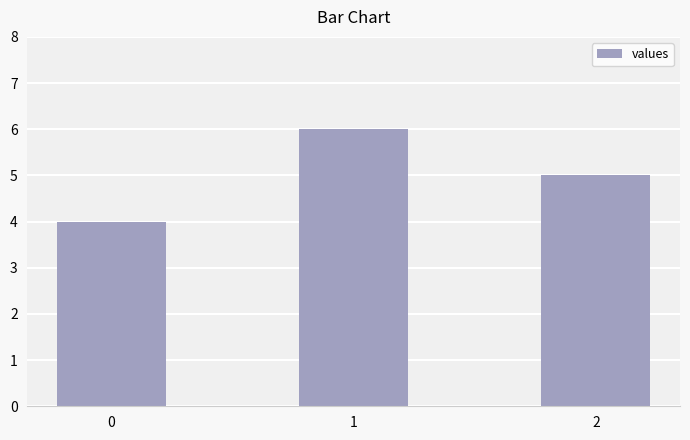

True or false: the data shows 6 at 1.

True